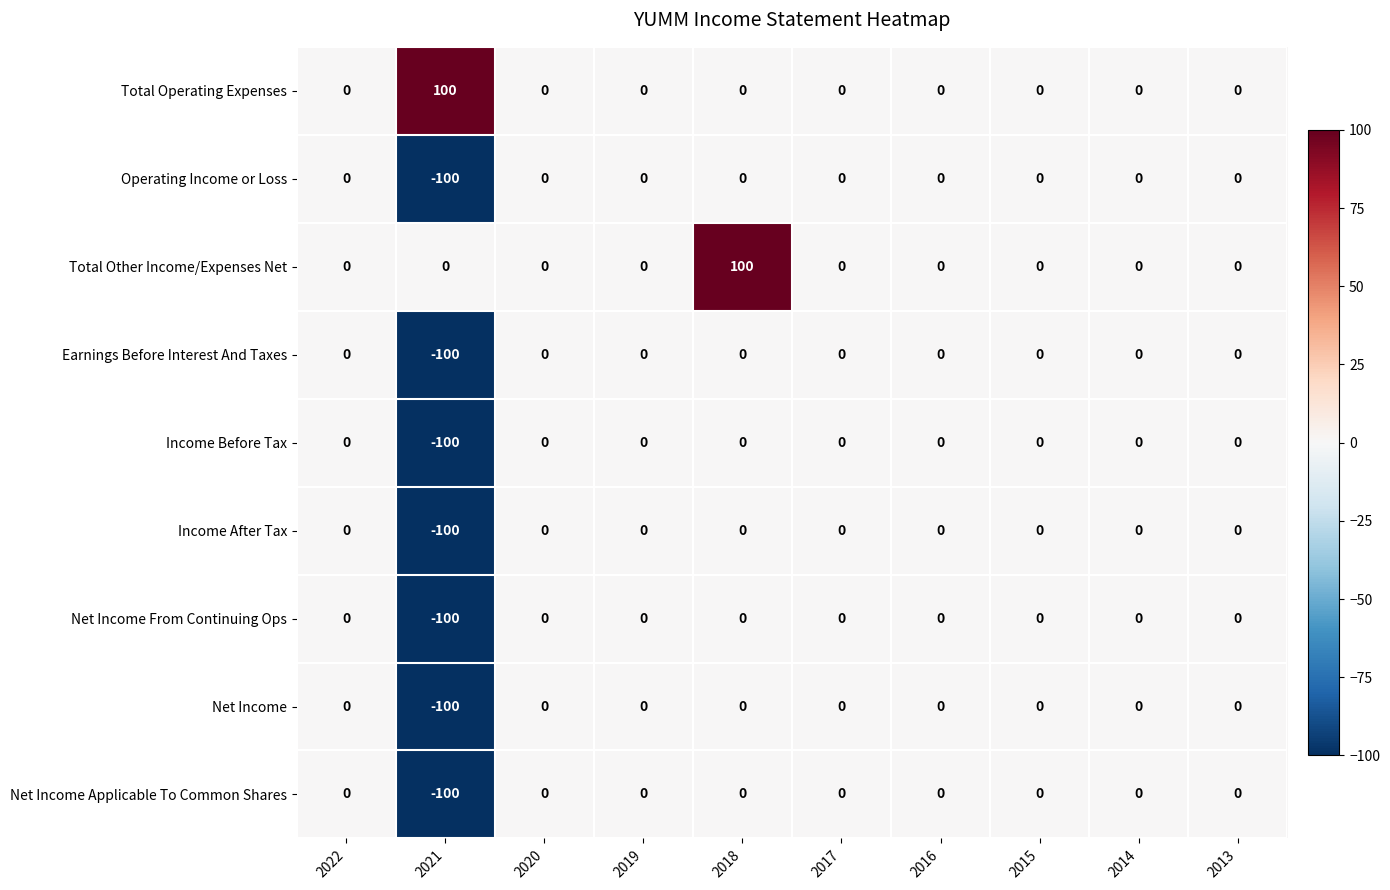

What is the total value across all series at 2018?

100